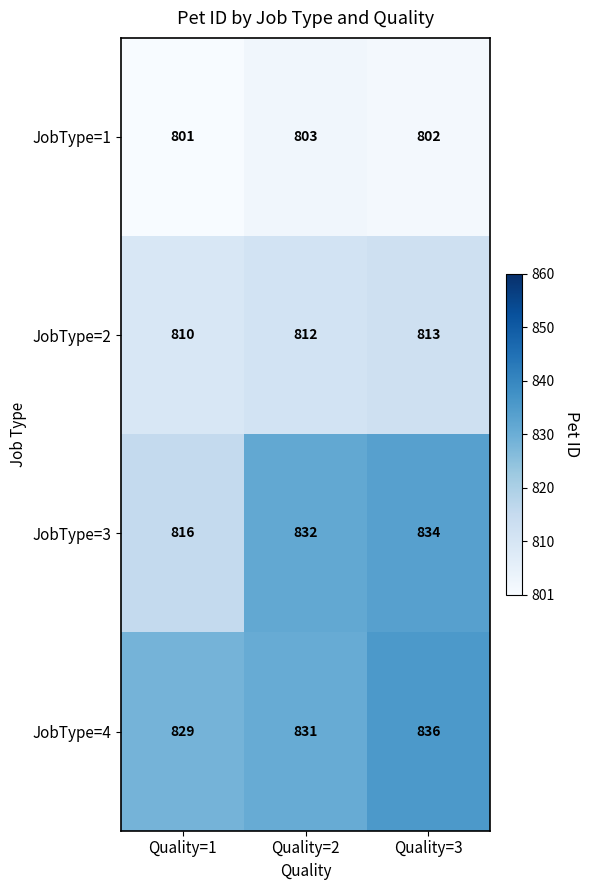

At which category is the sum across all series the highest?

Quality=3